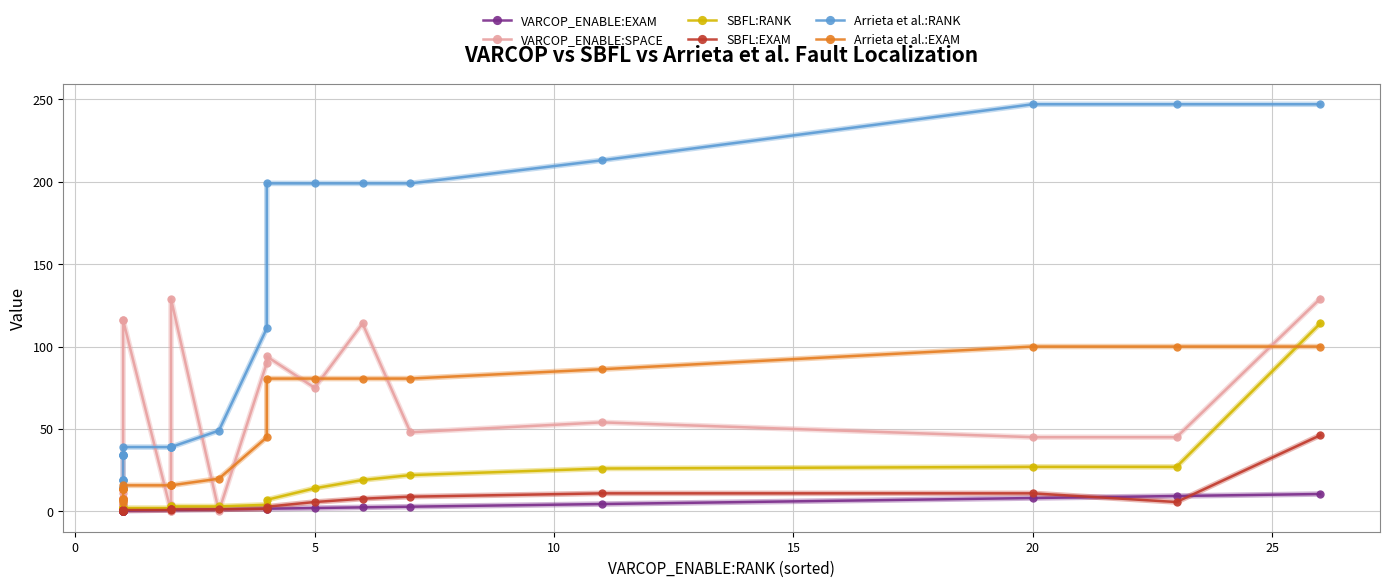

True or false: Arrieta et al.:EXAM and VARCOP_ENABLE:EXAM intersect in this chart.

False